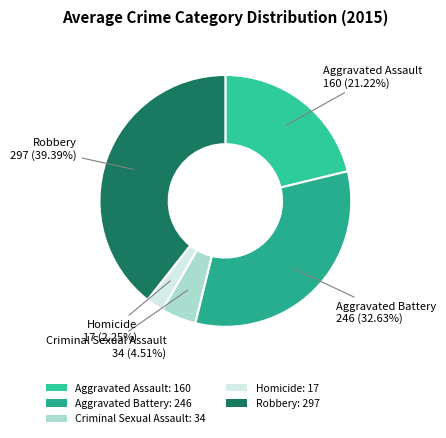

Does any single category account for the majority?

No